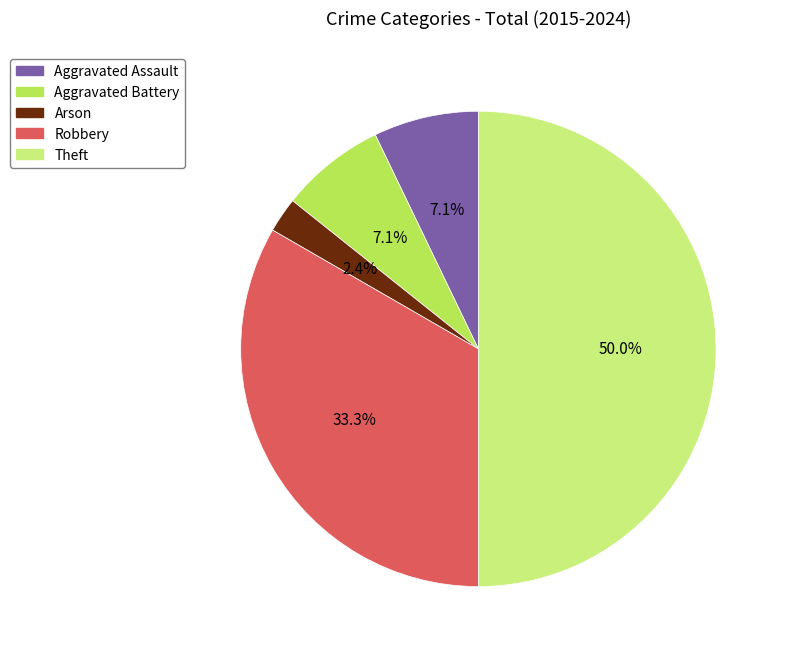

Which category has the smallest portion of the pie?

Arson